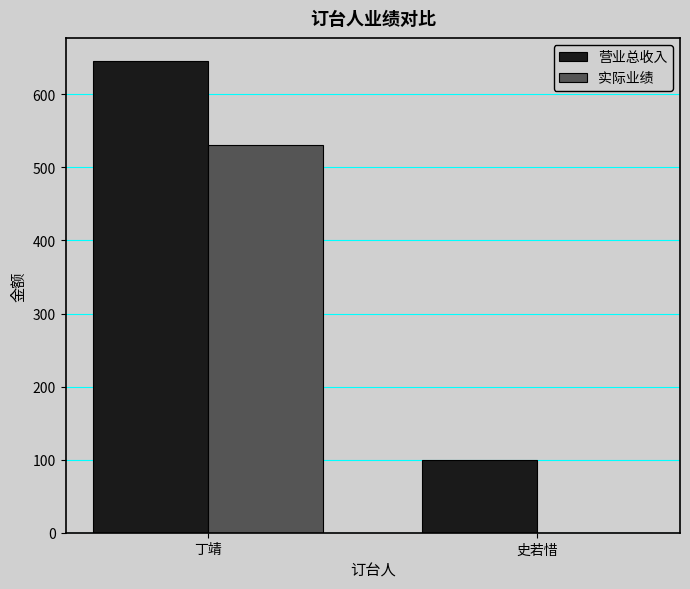

Reading left to right, list all the values displayed in this chart.

营业总收入: 645	100
实际业绩: 530	0